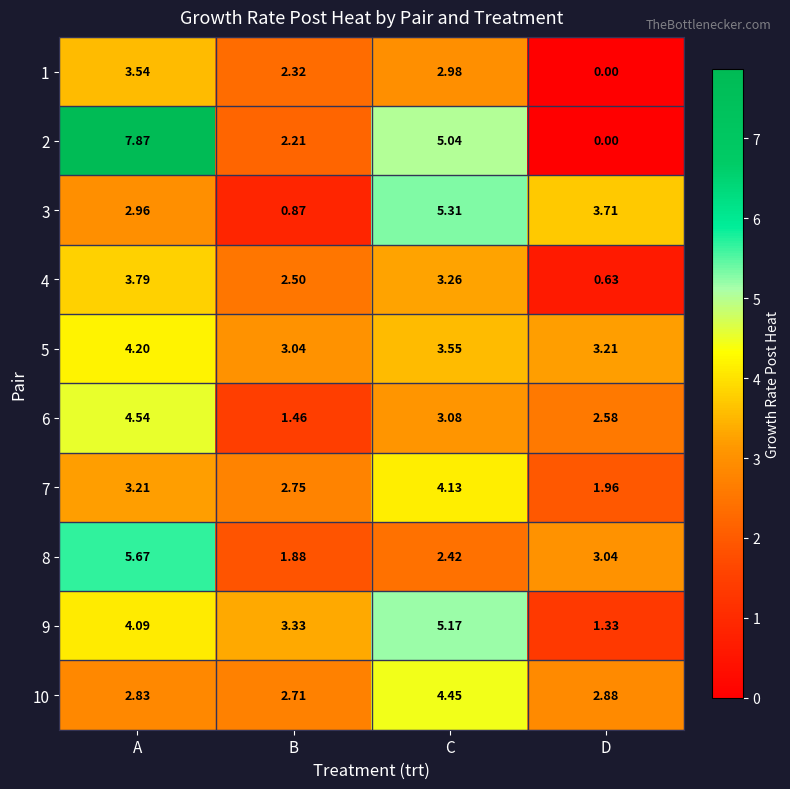

Which category has the highest value in the 1 series?

A